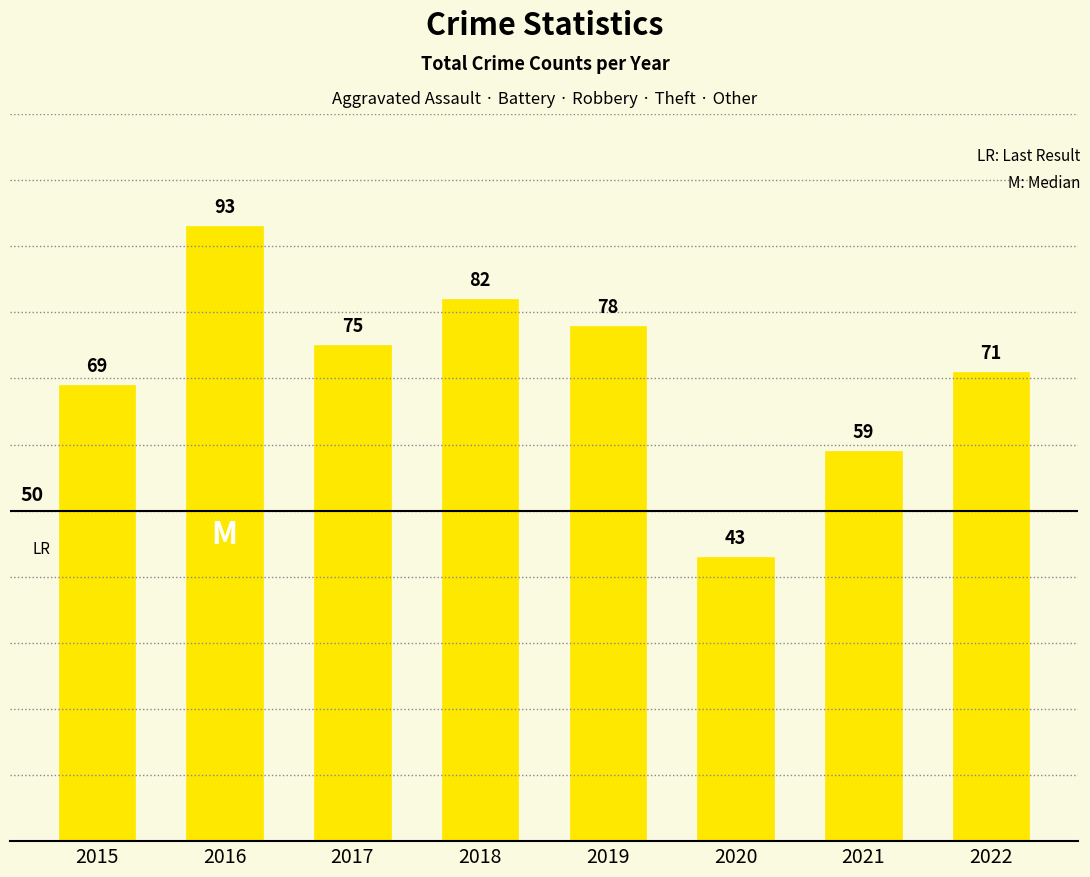

True or false: the data shows 106 at 2015.

False